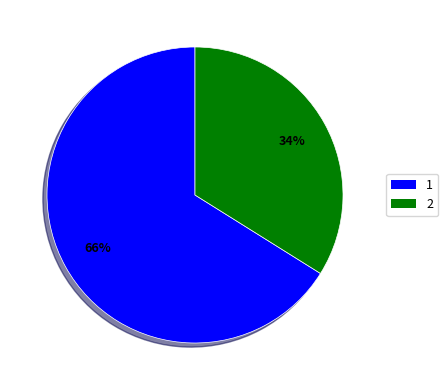

Count the number of slices in the pie.

2